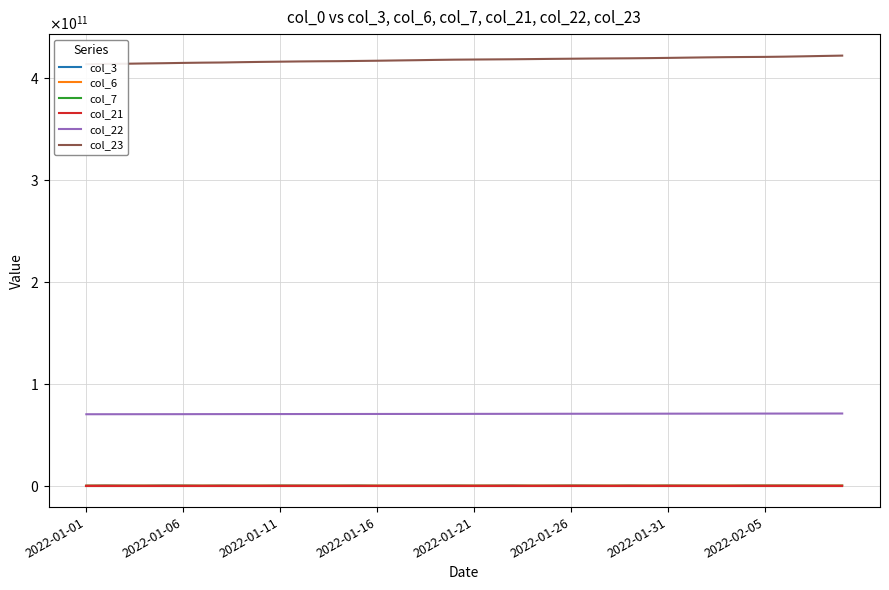

Rank the series at 9 from lowest to highest value.

col_21, col_7, col_6, col_3, col_22, col_23